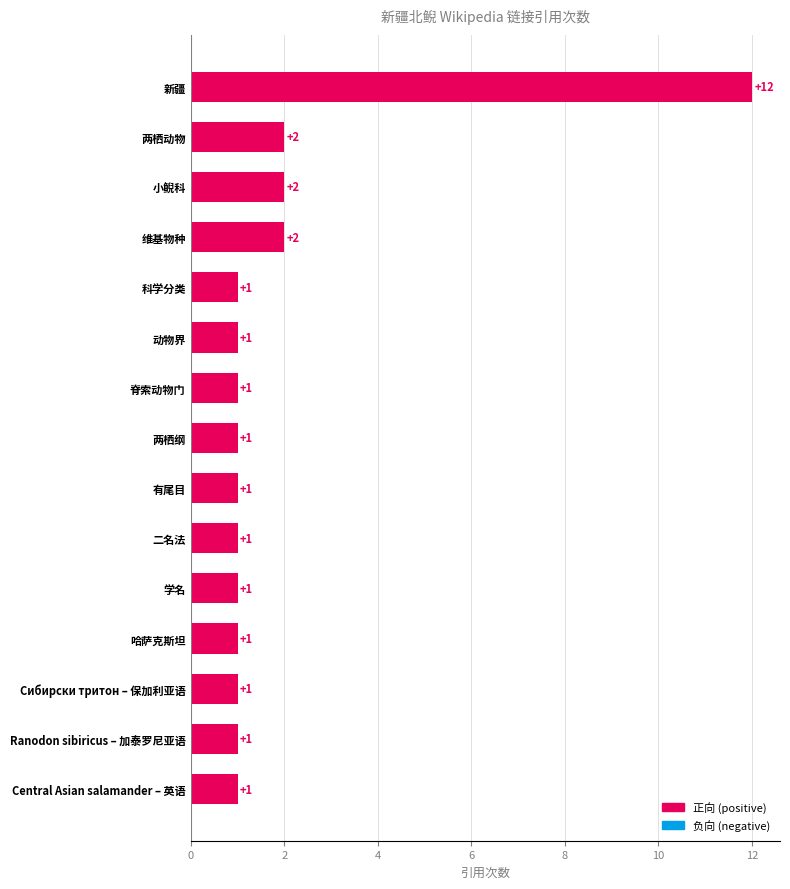

What is the minimum value shown in the chart?

1